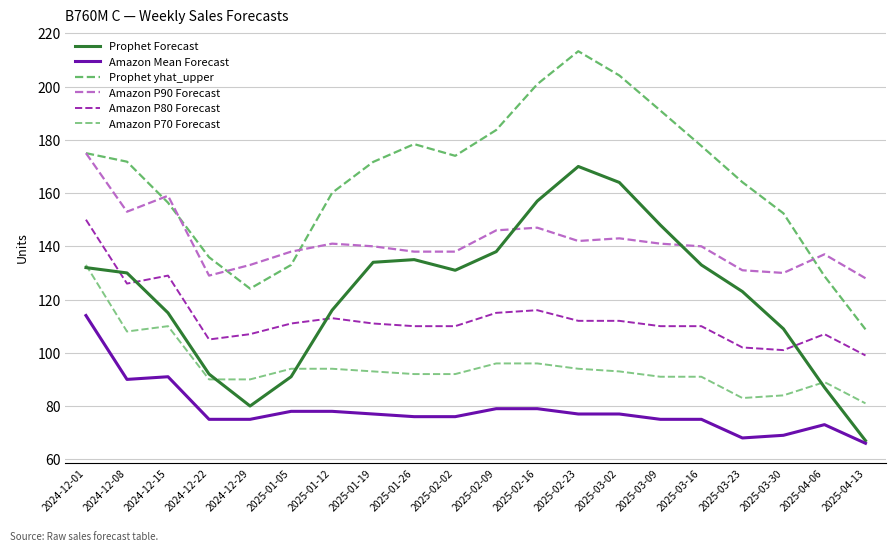

How many interior local peaks does the Prophet Forecast series have?

2